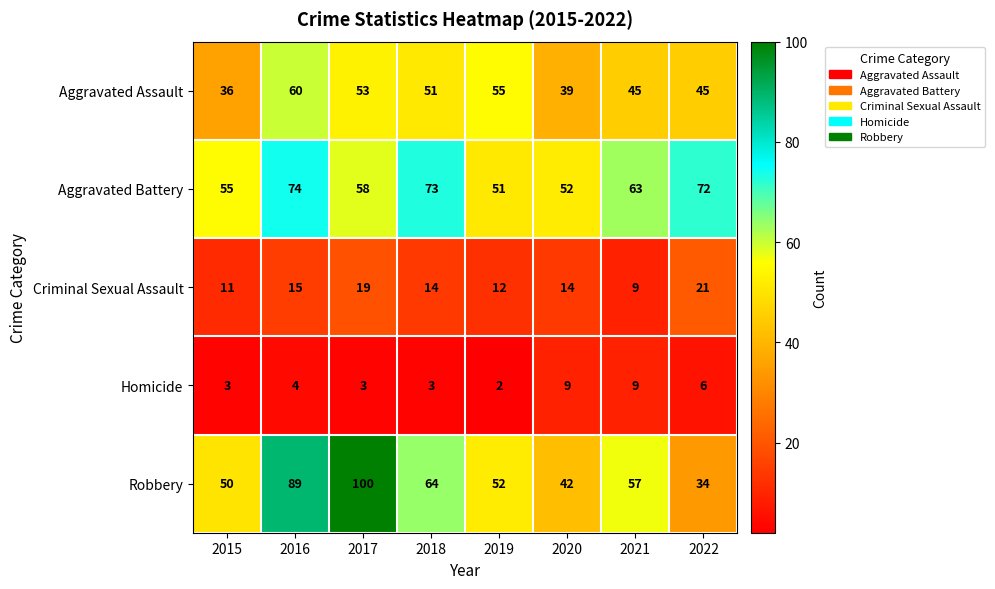

Count the Homicide values in the range 3 to 9.

7